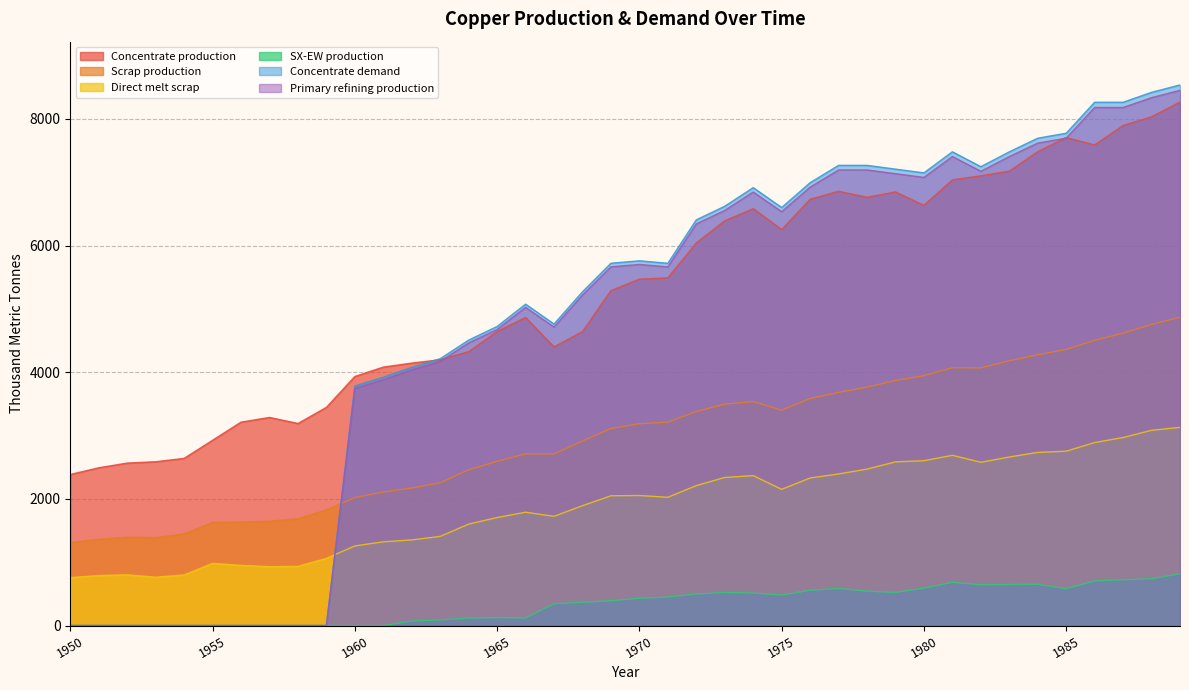

How many lines are shown in the chart?

6